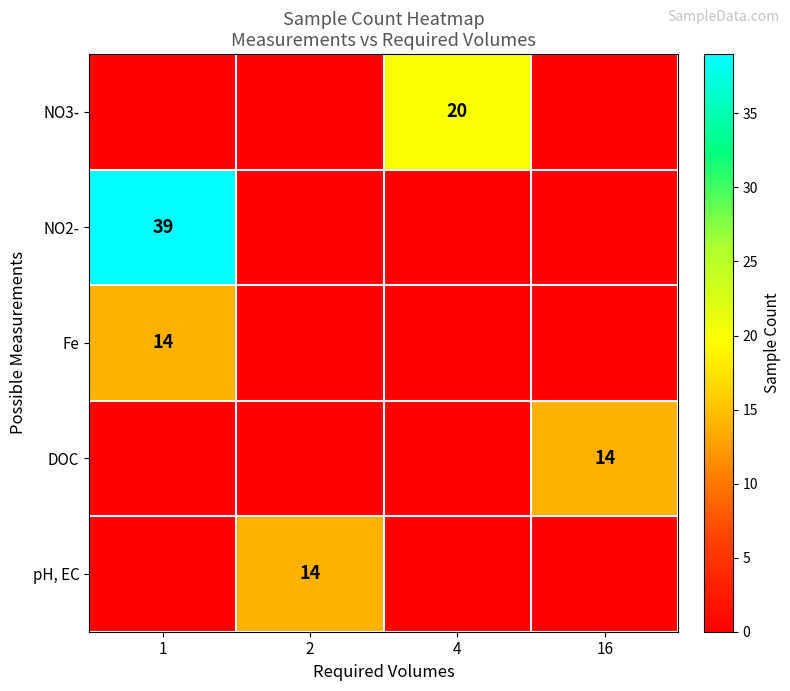

The value of Fe at 1 is 14. True or false?

True